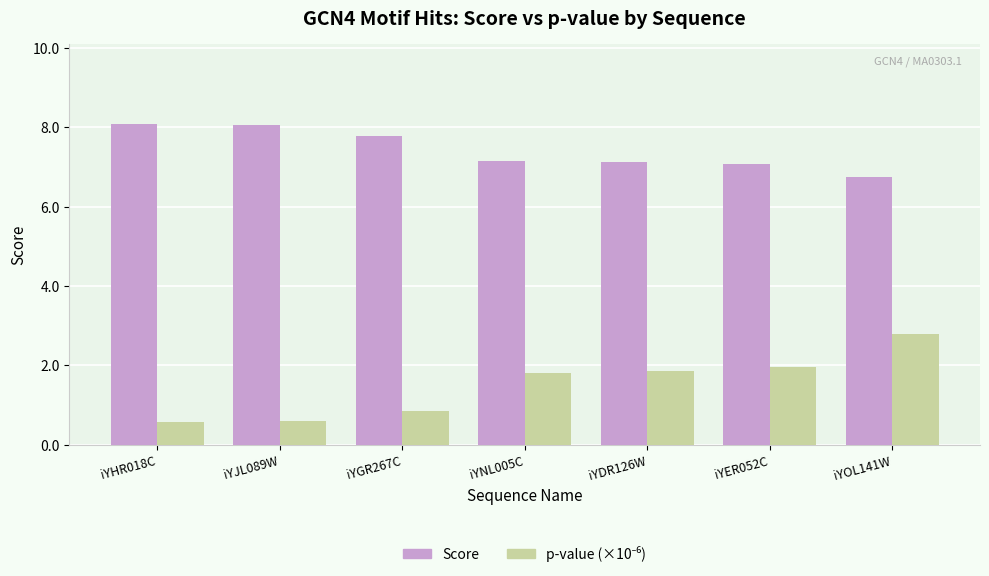

What is the approximate value of Score at iYNL005C?

7.2